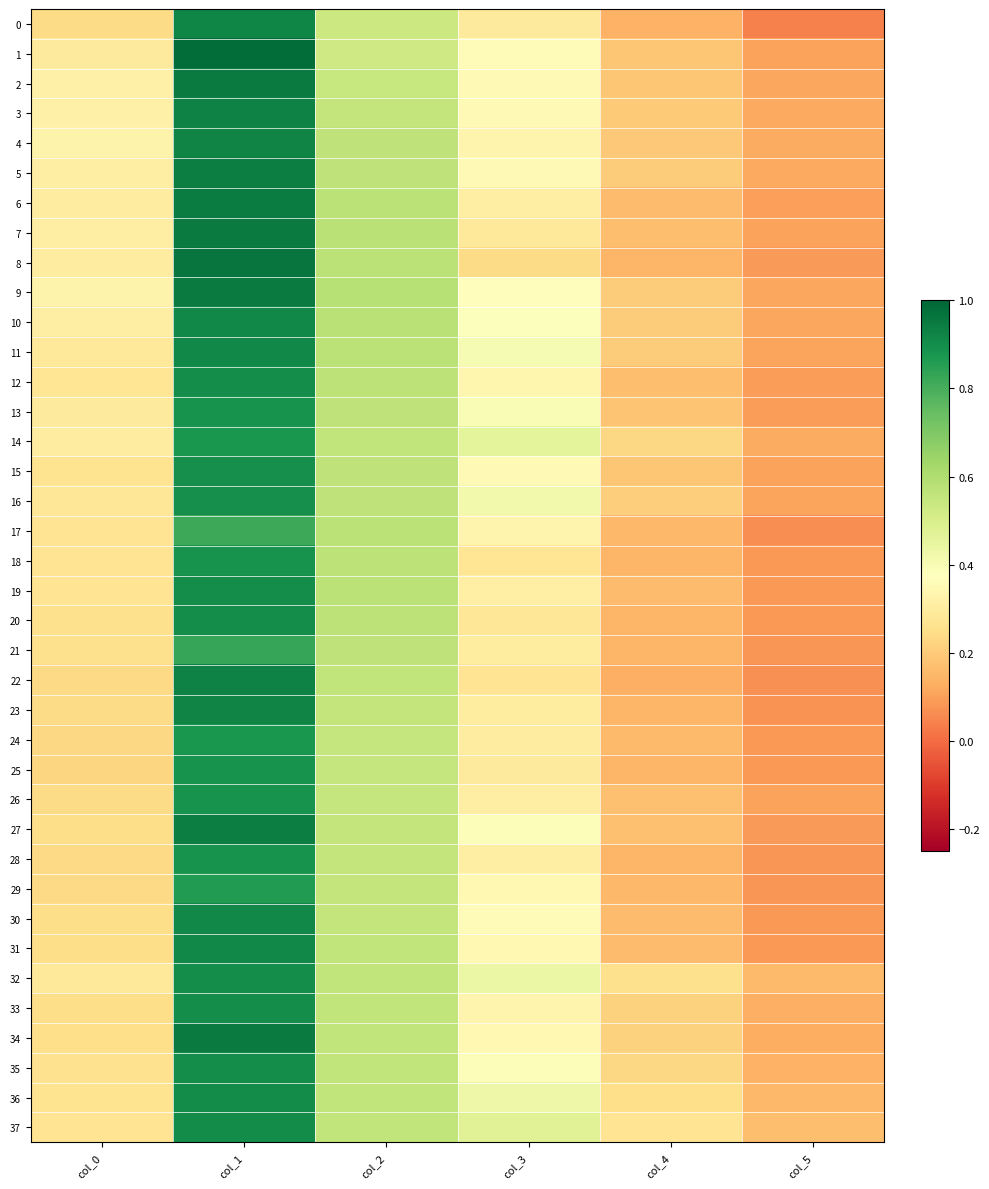

Reading left to right, what are all the values shown in this chart?

0: col_0=0.2	col_1=0.9	col_2=0.5	col_3=0.3	col_4=0.1	col_5=0.0
1: col_0=0.3	col_1=1.0	col_2=0.5	col_3=0.4	col_4=0.2	col_5=0.1
2: col_0=0.3	col_1=1.0	col_2=0.5	col_3=0.4	col_4=0.2	col_5=0.1
3: col_0=0.3	col_1=0.9	col_2=0.6	col_3=0.4	col_4=0.2	col_5=0.1
4: col_0=0.3	col_1=0.9	col_2=0.6	col_3=0.3	col_4=0.2	col_5=0.1
5: col_0=0.3	col_1=0.9	col_2=0.6	col_3=0.4	col_4=0.2	col_5=0.1
6: col_0=0.3	col_1=0.9	col_2=0.6	col_3=0.3	col_4=0.2	col_5=0.1
7: col_0=0.3	col_1=1.0	col_2=0.6	col_3=0.3	col_4=0.2	col_5=0.1
8: col_0=0.3	col_1=1.0	col_2=0.6	col_3=0.2	col_4=0.1	col_5=0.1
9: col_0=0.3	col_1=1.0	col_2=0.6	col_3=0.4	col_4=0.2	col_5=0.1
10: col_0=0.3	col_1=0.9	col_2=0.6	col_3=0.4	col_4=0.2	col_5=0.1
11: col_0=0.3	col_1=0.9	col_2=0.6	col_3=0.4	col_4=0.2	col_5=0.1
12: col_0=0.3	col_1=0.9	col_2=0.6	col_3=0.3	col_4=0.2	col_5=0.1
13: col_0=0.3	col_1=0.9	col_2=0.6	col_3=0.4	col_4=0.2	col_5=0.1
14: col_0=0.3	col_1=0.9	col_2=0.6	col_3=0.5	col_4=0.2	col_5=0.1
15: col_0=0.3	col_1=0.9	col_2=0.6	col_3=0.4	col_4=0.2	col_5=0.1
16: col_0=0.3	col_1=0.9	col_2=0.6	col_3=0.4	col_4=0.2	col_5=0.1
17: col_0=0.3	col_1=0.8	col_2=0.6	col_3=0.3	col_4=0.2	col_5=0.1
18: col_0=0.3	col_1=0.9	col_2=0.6	col_3=0.3	col_4=0.1	col_5=0.1
19: col_0=0.3	col_1=0.9	col_2=0.6	col_3=0.3	col_4=0.2	col_5=0.1
20: col_0=0.3	col_1=0.9	col_2=0.6	col_3=0.3	col_4=0.1	col_5=0.1
21: col_0=0.3	col_1=0.8	col_2=0.6	col_3=0.3	col_4=0.1	col_5=0.1
22: col_0=0.2	col_1=0.9	col_2=0.6	col_3=0.3	col_4=0.1	col_5=0.1
23: col_0=0.2	col_1=0.9	col_2=0.6	col_3=0.3	col_4=0.1	col_5=0.1
24: col_0=0.2	col_1=0.9	col_2=0.5	col_3=0.3	col_4=0.2	col_5=0.1
25: col_0=0.2	col_1=0.9	col_2=0.5	col_3=0.3	col_4=0.1	col_5=0.1
26: col_0=0.2	col_1=0.9	col_2=0.5	col_3=0.3	col_4=0.2	col_5=0.1
27: col_0=0.2	col_1=0.9	col_2=0.6	col_3=0.4	col_4=0.2	col_5=0.1
28: col_0=0.2	col_1=0.9	col_2=0.6	col_3=0.3	col_4=0.1	col_5=0.1
29: col_0=0.2	col_1=0.9	col_2=0.6	col_3=0.3	col_4=0.2	col_5=0.1
30: col_0=0.2	col_1=0.9	col_2=0.6	col_3=0.4	col_4=0.2	col_5=0.1
31: col_0=0.2	col_1=0.9	col_2=0.6	col_3=0.3	col_4=0.2	col_5=0.1
32: col_0=0.3	col_1=0.9	col_2=0.6	col_3=0.4	col_4=0.3	col_5=0.2
33: col_0=0.2	col_1=0.9	col_2=0.6	col_3=0.3	col_4=0.2	col_5=0.1
34: col_0=0.2	col_1=1.0	col_2=0.6	col_3=0.3	col_4=0.2	col_5=0.1
35: col_0=0.3	col_1=0.9	col_2=0.6	col_3=0.4	col_4=0.2	col_5=0.1
36: col_0=0.3	col_1=0.9	col_2=0.6	col_3=0.4	col_4=0.3	col_5=0.2
37: col_0=0.3	col_1=0.9	col_2=0.6	col_3=0.5	col_4=0.3	col_5=0.2